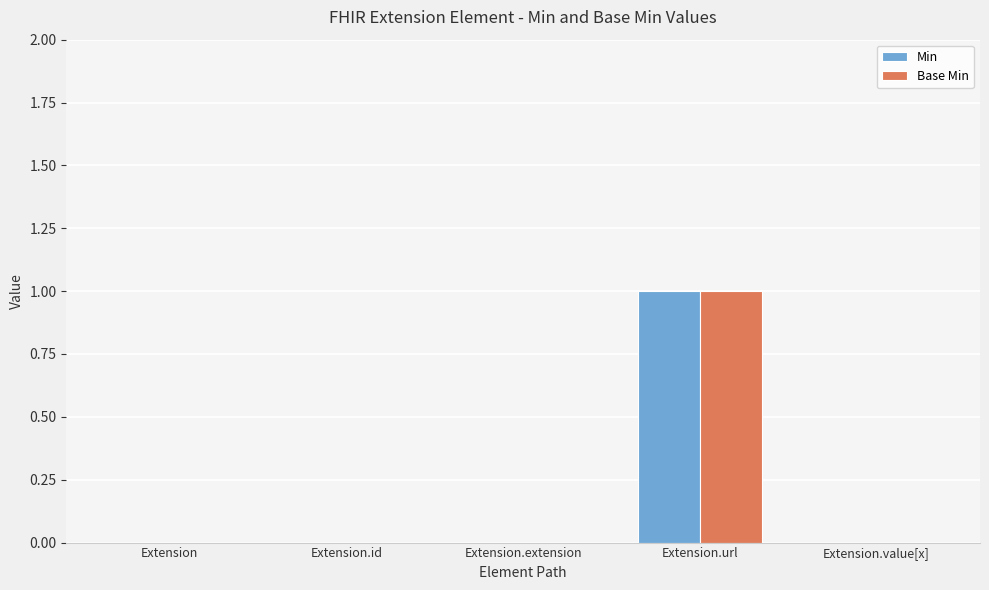

True or false: Base Min has a value of 0 at Extension.id.

True